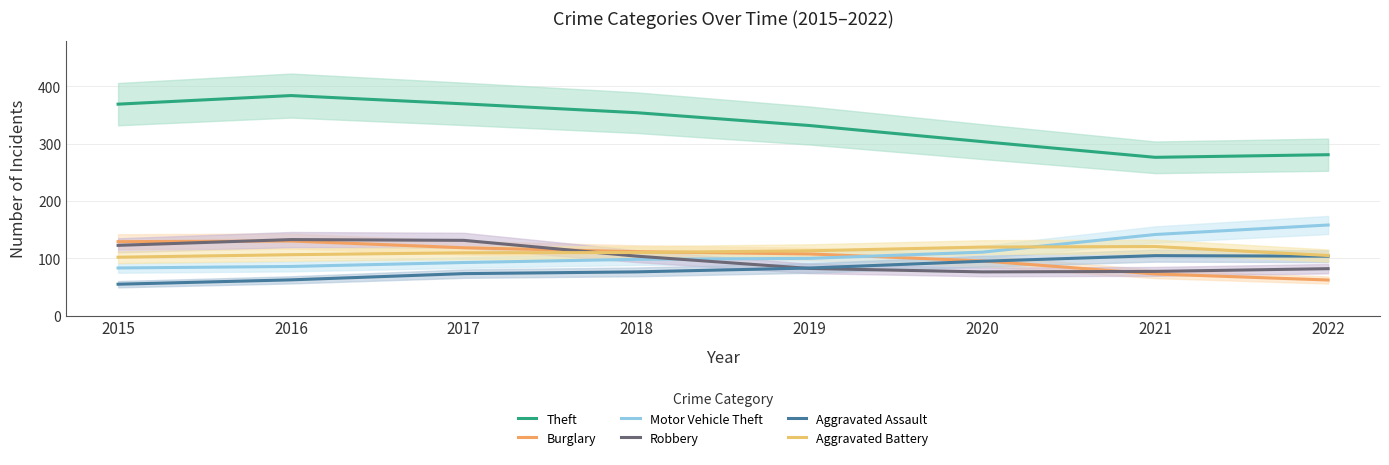

Between 2018 and 2019, which series saw the biggest shift?

Theft